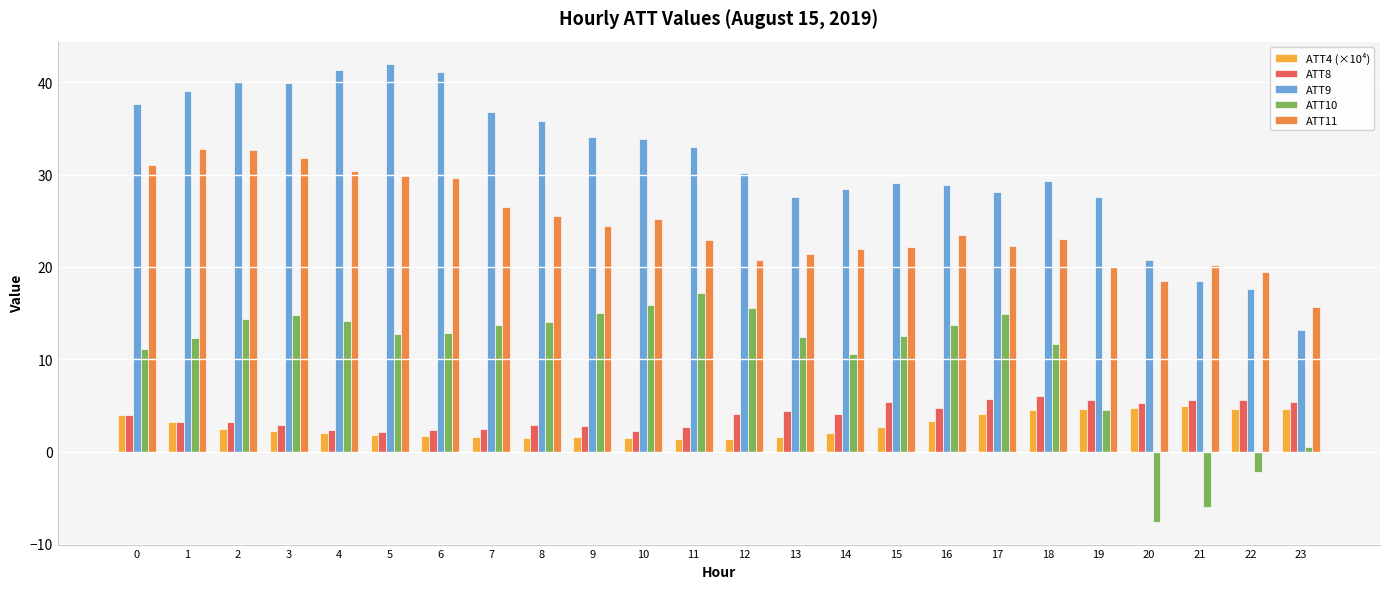

Is the value of ATT10 at 14 greater than the value of ATT11 at 8?

No